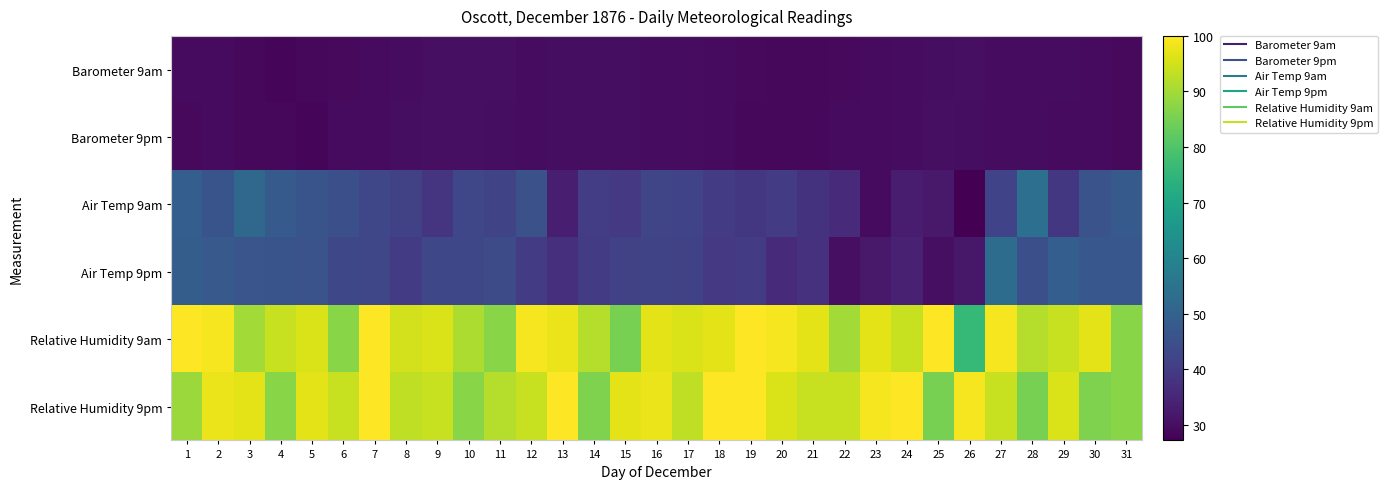

At which category is the sum across all series the highest?

2